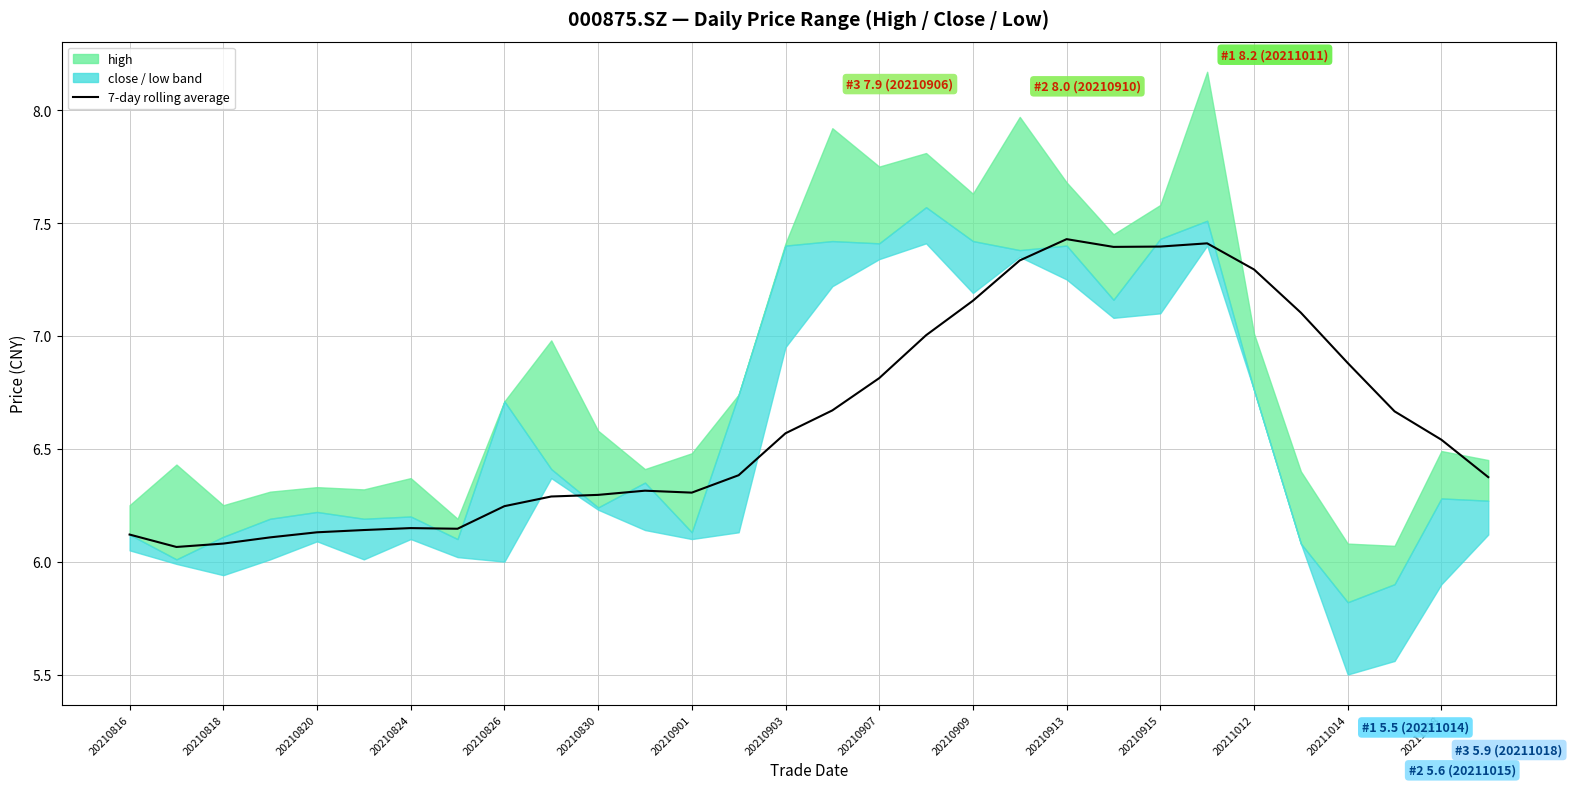

Reading left to right, extract all data points from this chart.

6.1	6.1	6.1	6.1	6.1	6.1	6.1	6.1	6.2	6.3	6.3	6.3	6.3	6.4	6.6	6.7	6.8	7.0	7.2	7.3	7.4	7.4	7.4	7.4	7.3	7.1	6.9	6.7	6.5	6.4